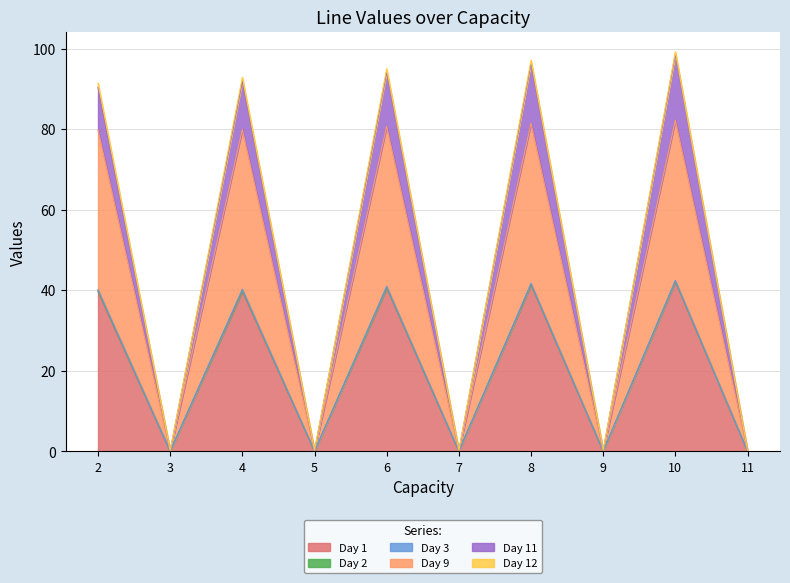

Between 2 and 7, which is larger?

2